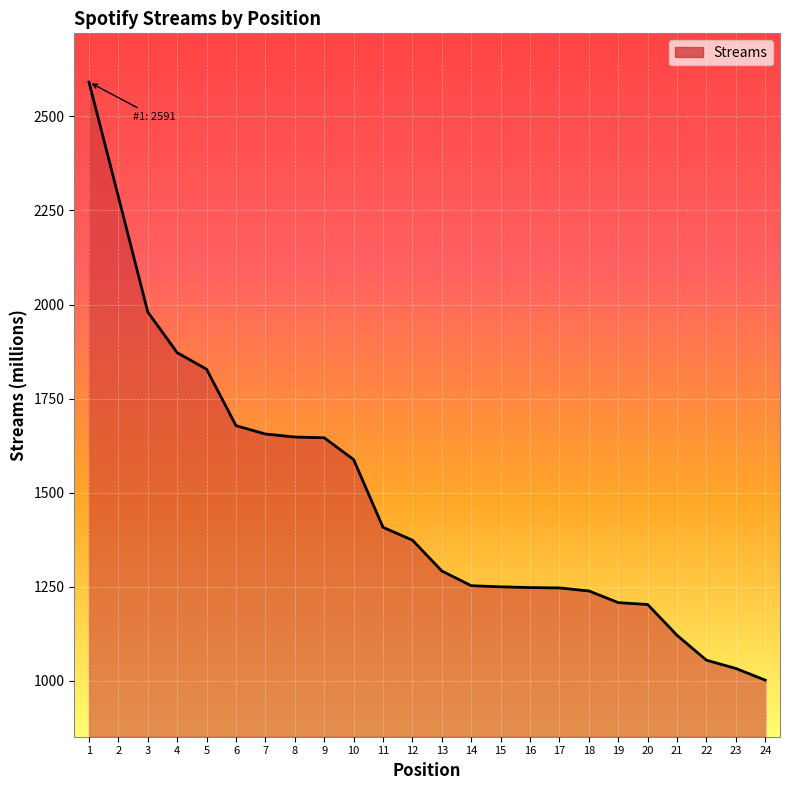

What is the average value?

1488